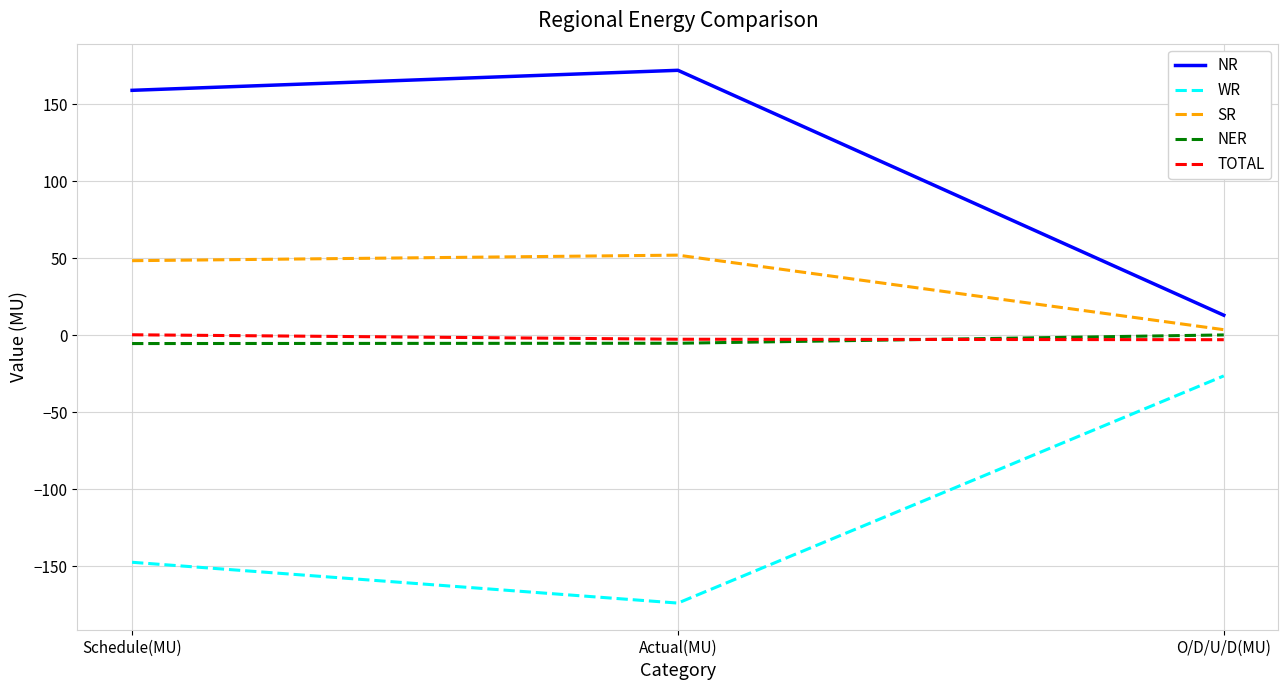

Which series changed the most between Schedule(MU) and Actual(MU)?

WR